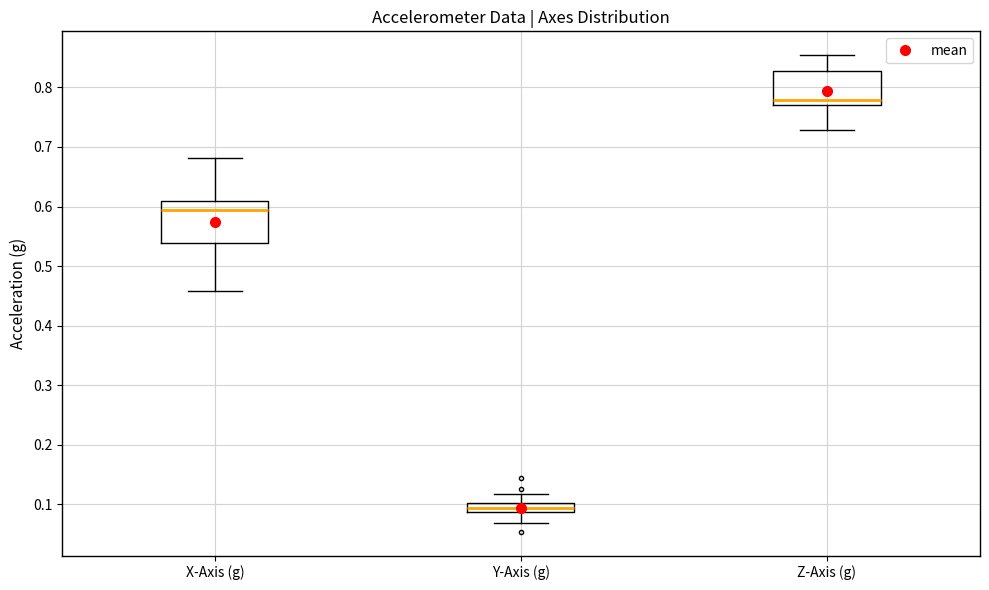

Which box's median line is the lowest?

Y-Axis (g)